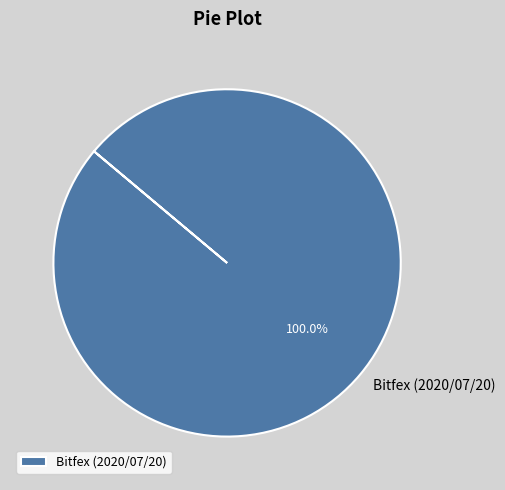

How many slices are in this pie chart?

1